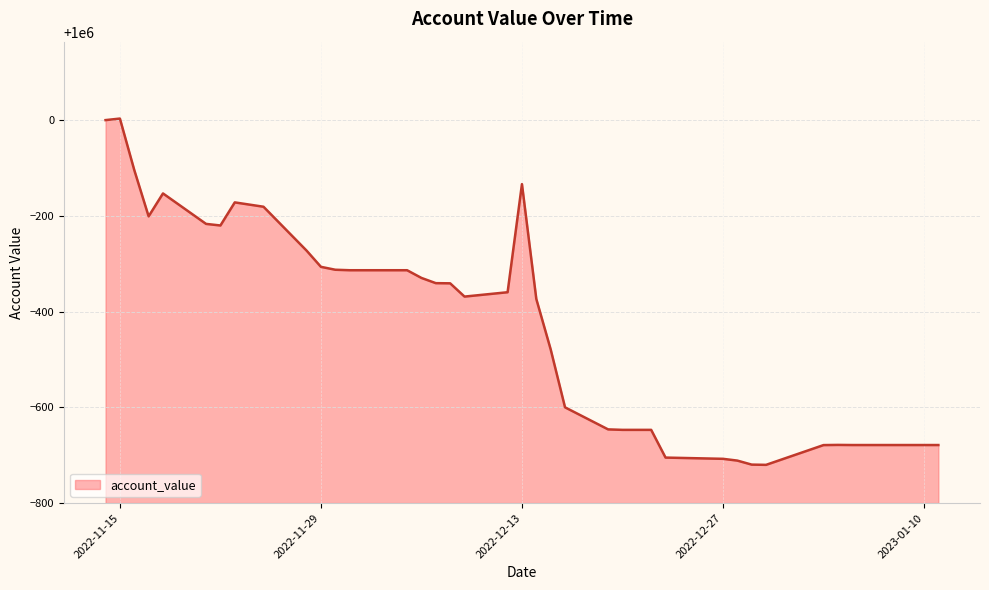

What is the difference between the maximum and minimum values?

723.4